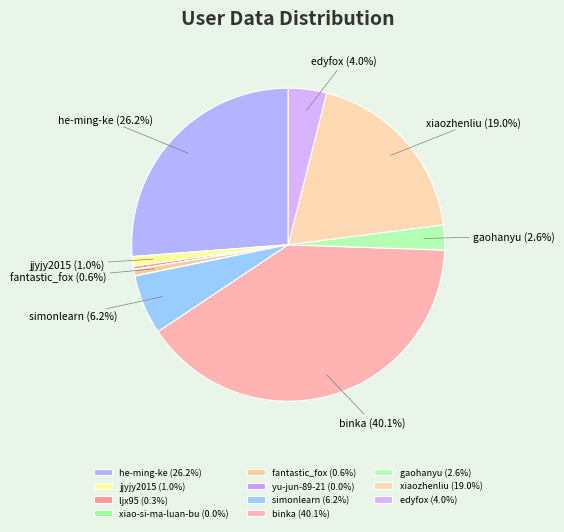

What percentage is the gaohanyu slice, to the nearest percent?

3%